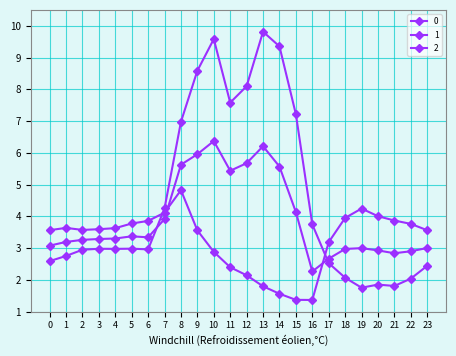

Is this an area chart (filled region under the line)?

No